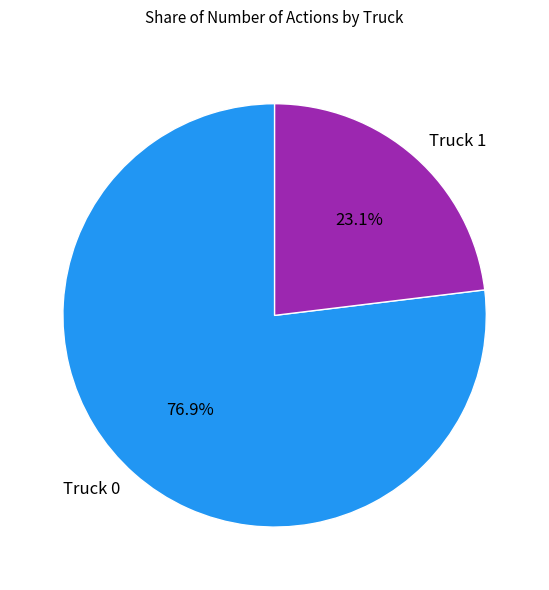

What is the ratio of the value at Truck 1 to the value at Truck 0?

0.3